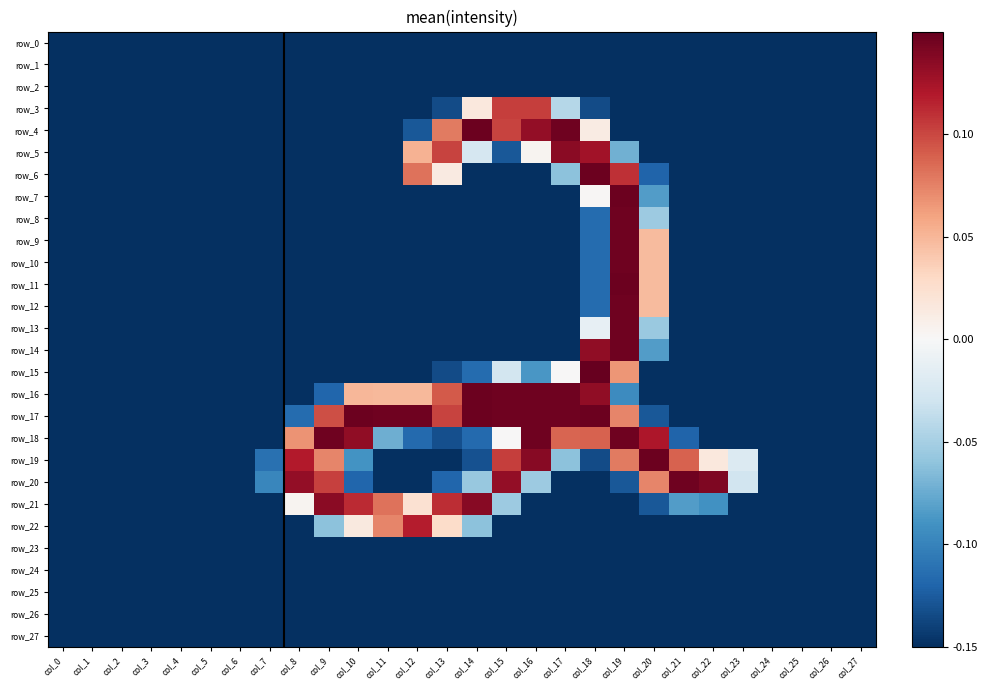

What is the sum of all row_14 values?

-3.6